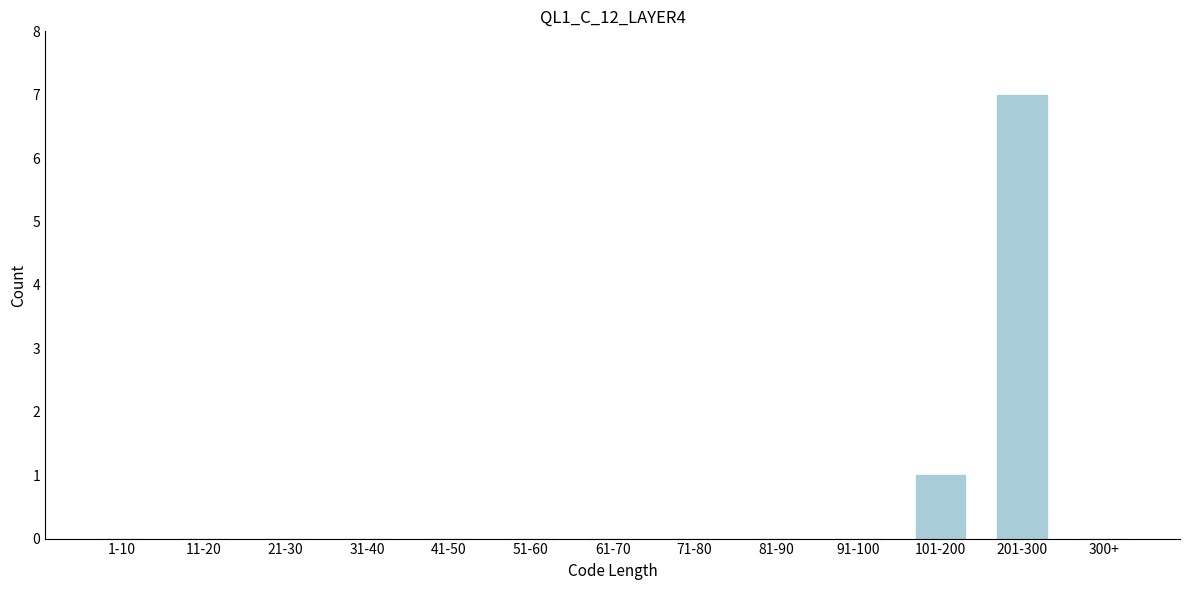

Reading left to right, extract all data points from this chart.

1-10=0	11-20=0	21-30=0	31-40=0	41-50=0	51-60=0	61-70=0	71-80=0	81-90=0	91-100=0	101-200=1	201-300=7	300+=0